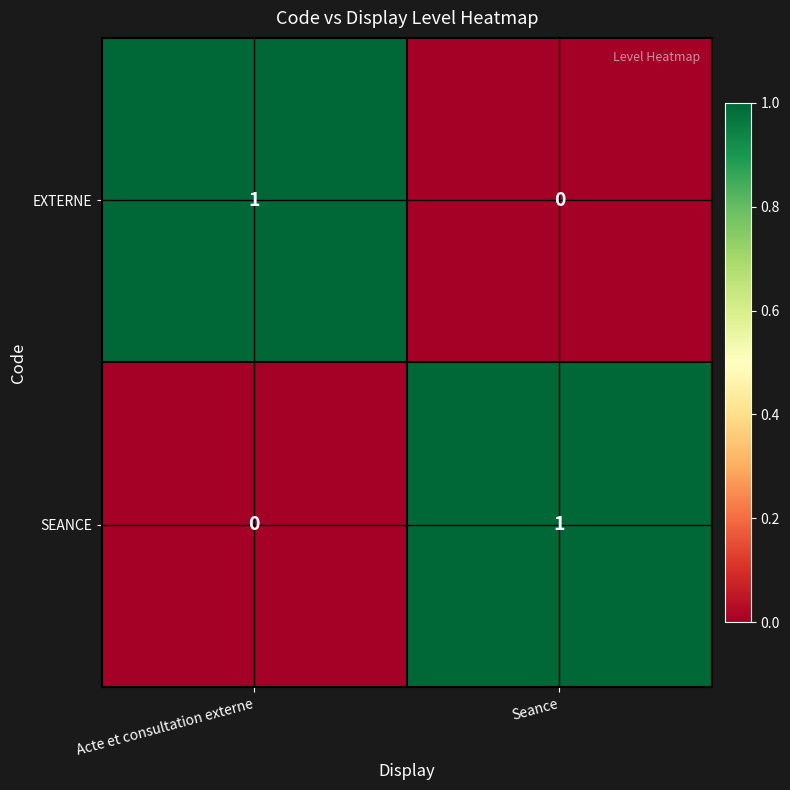

List the labels in order of SEANCE value, smallest first.

Acte et consultation externe, Seance